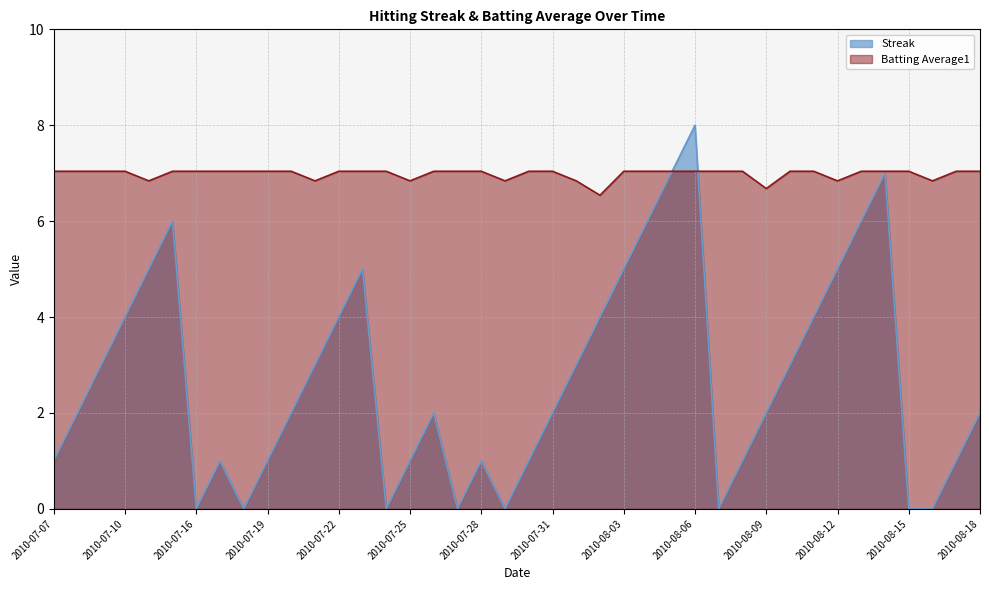

Does the chart display data point markers on the line(s)?

No